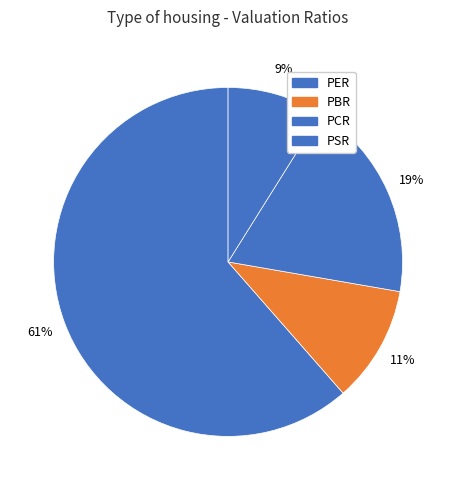

What is the largest slice in the pie chart?

PER